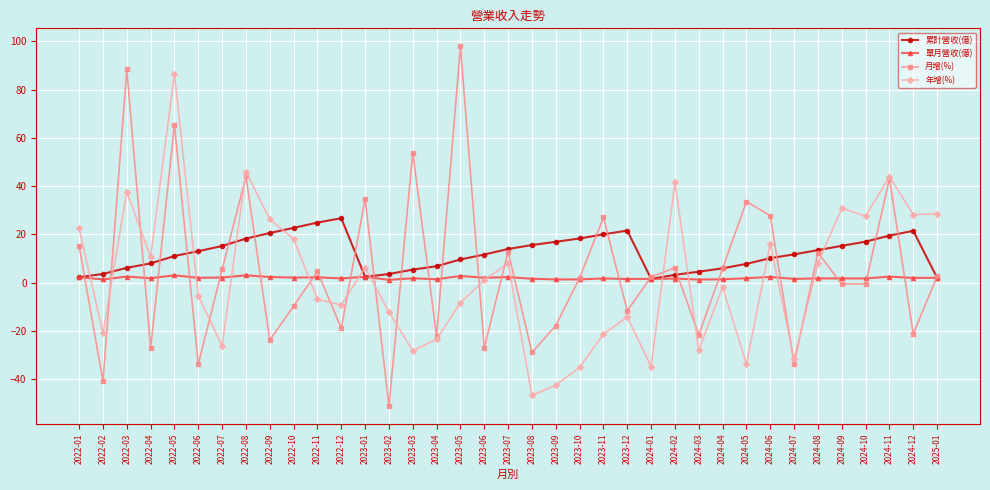

Which series has the widest spread of values?

月增(%)